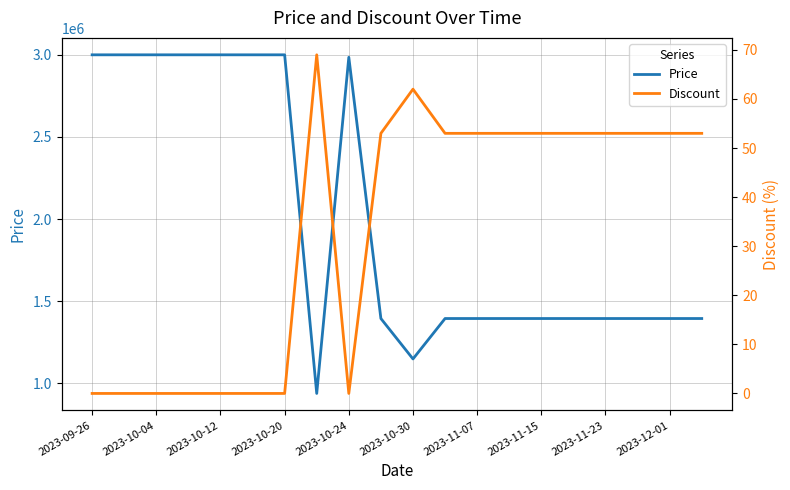

What is the lowest value of the Price series?

939000